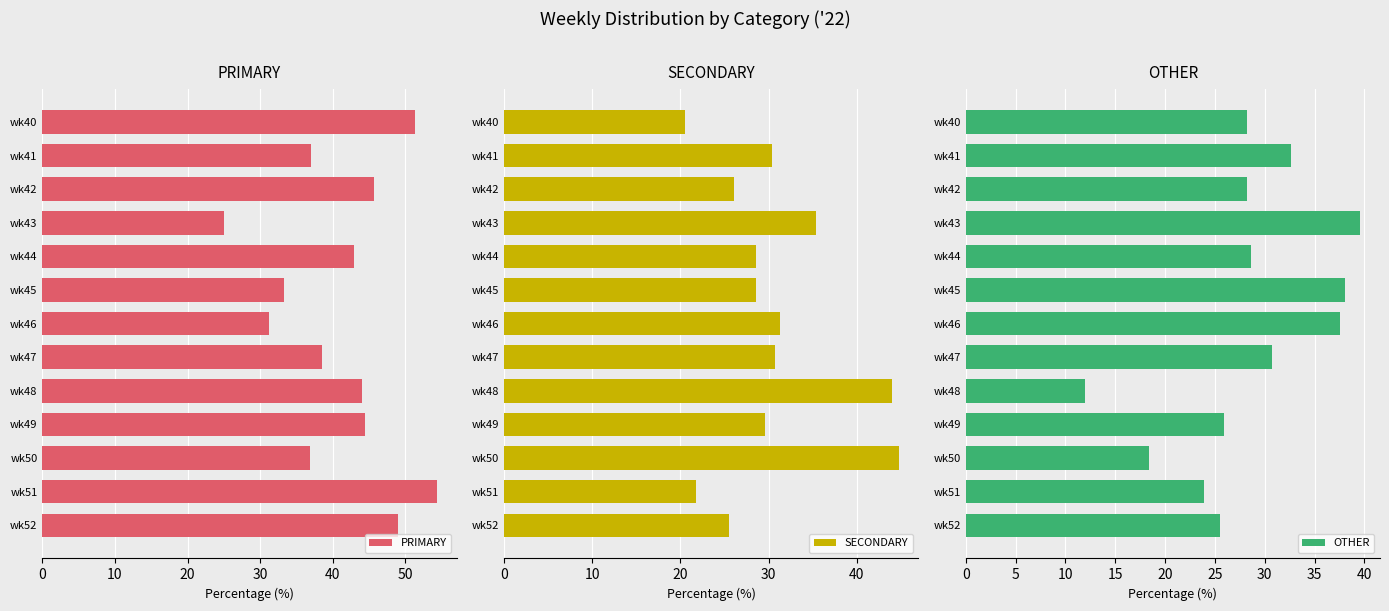

At which label does OTHER reach its peak?

wk43